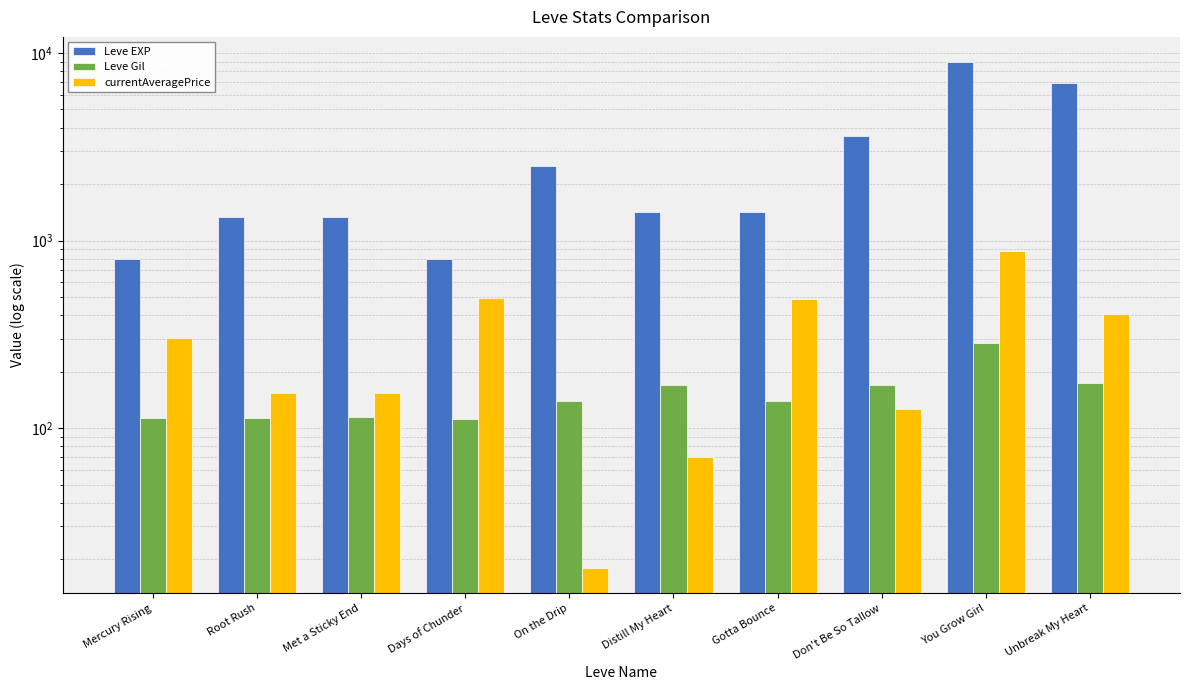

What are all the series names shown in the legend?

Leve EXP, Leve Gil, currentAveragePrice